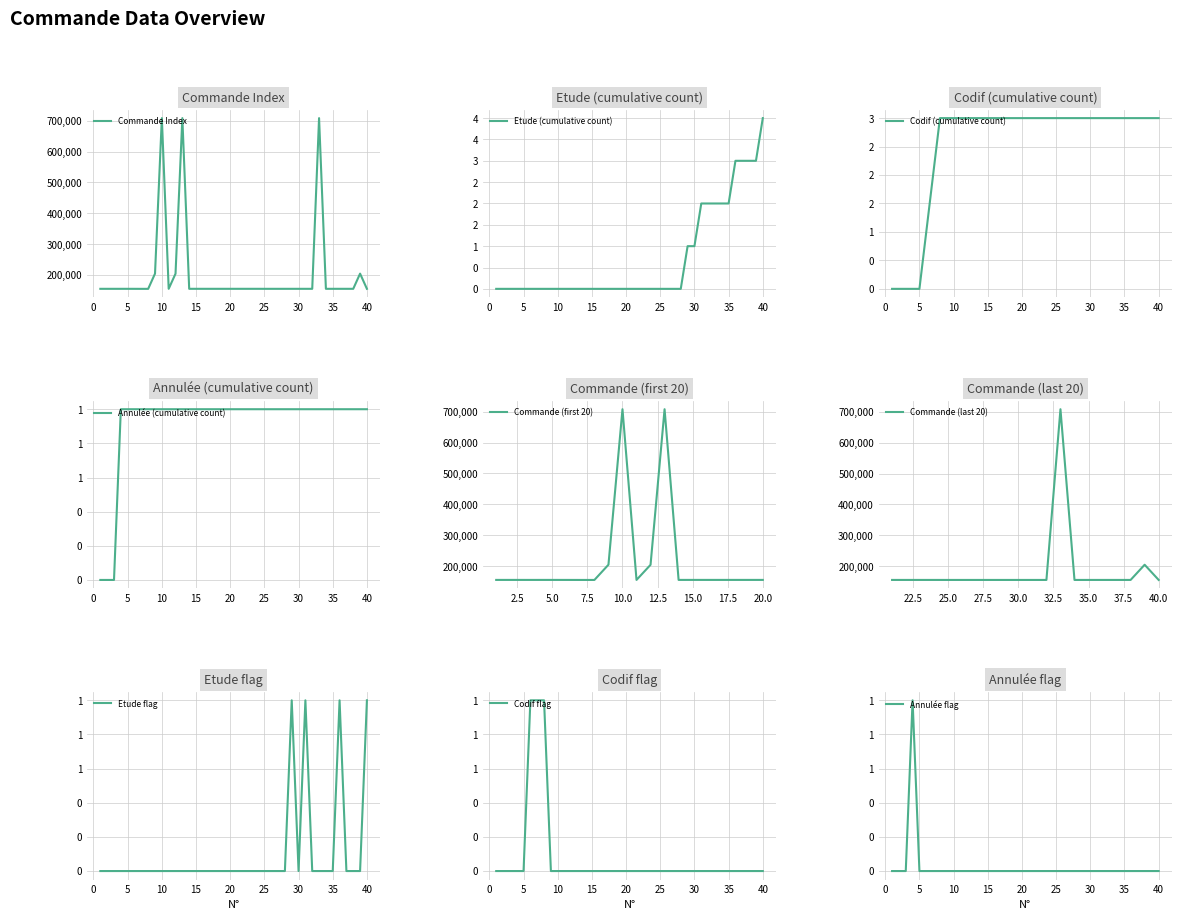

At which label does Codif reach its minimum?

1